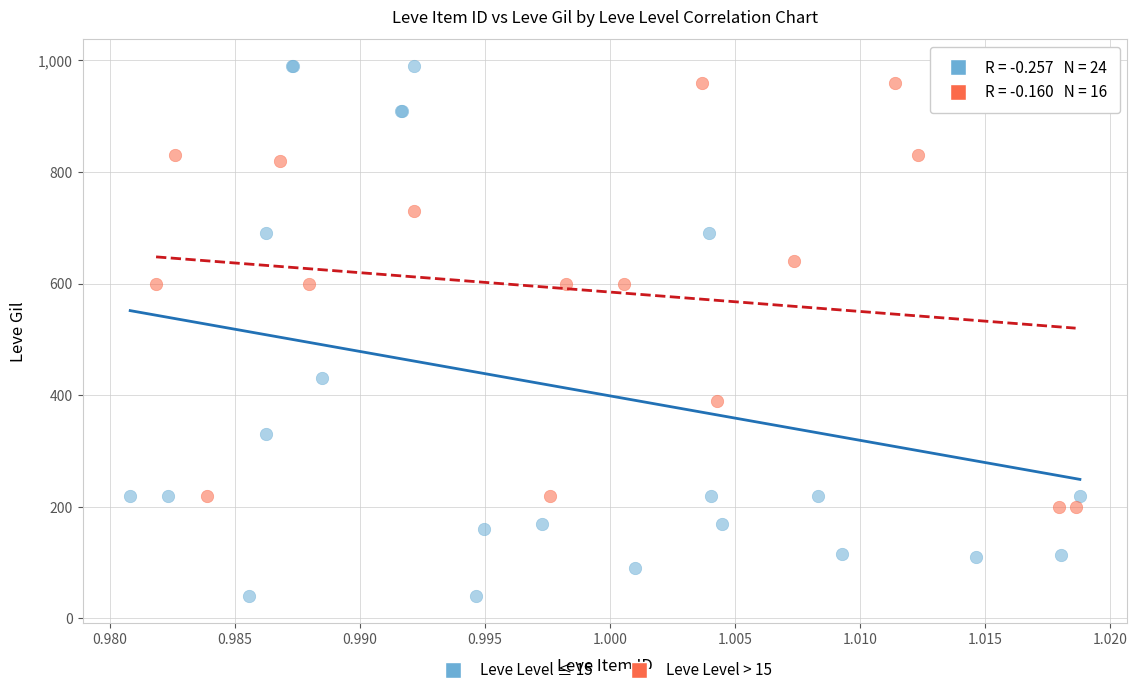

Which series reaches the minimum Y coordinate?

Leve Level ≤ 15